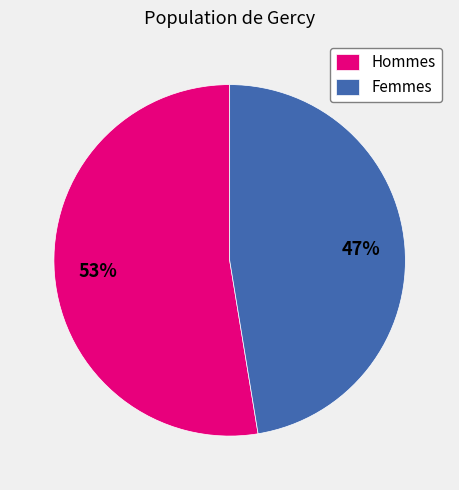

What is the ratio of the value at Femmes to the value at Hommes?

0.9